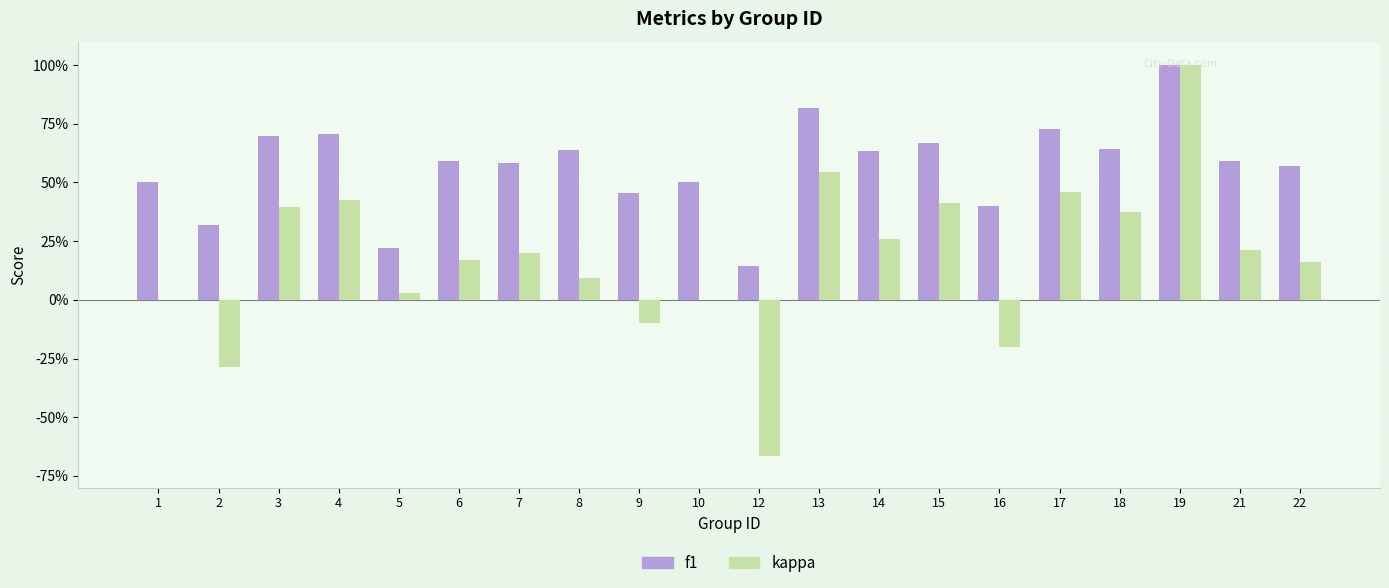

What are all the series names shown in the legend?

f1, kappa